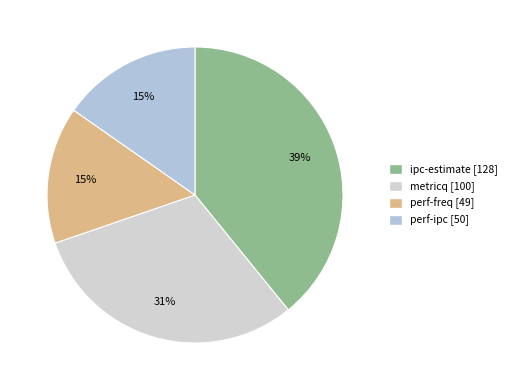

True or false: perf-freq accounts for 15% of the total.

True